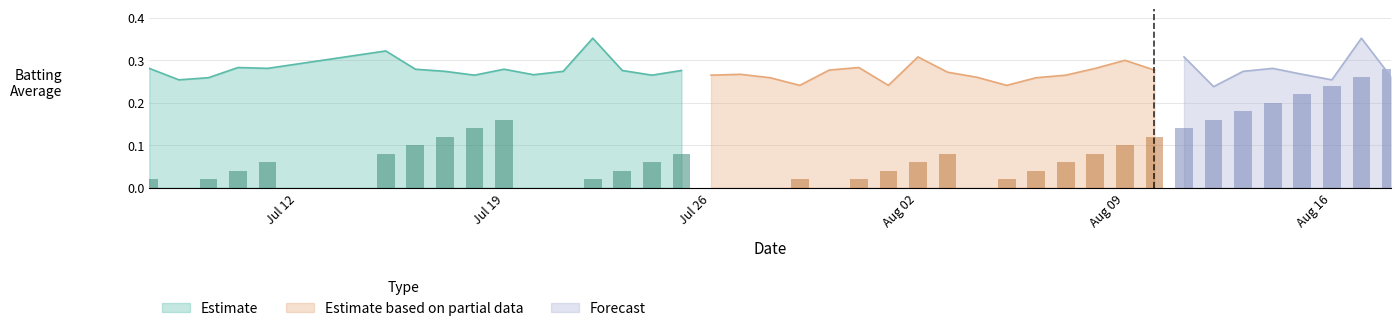

Does the chart contain stacked bars?

No